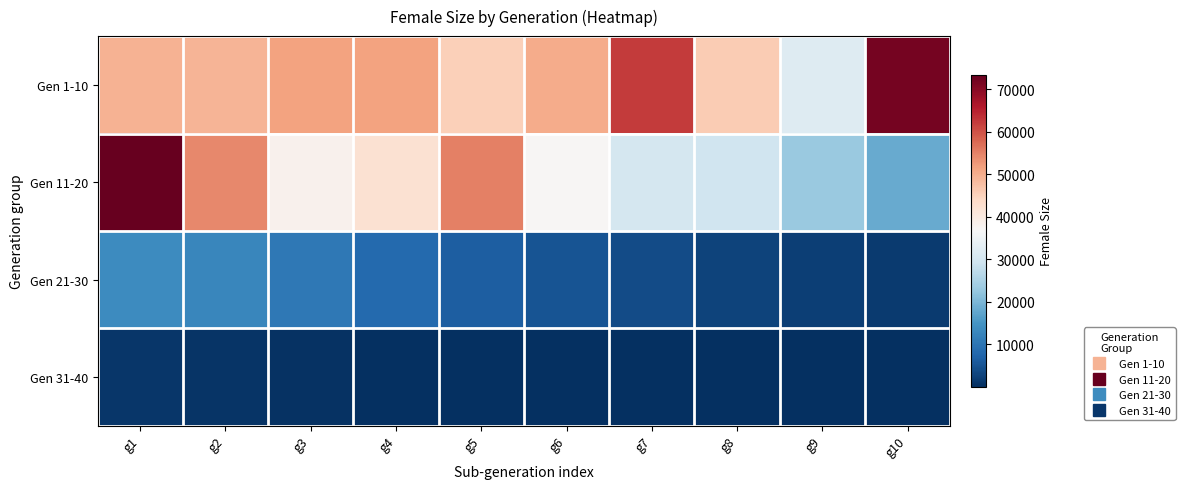

How many distinct data groups are displayed?

4